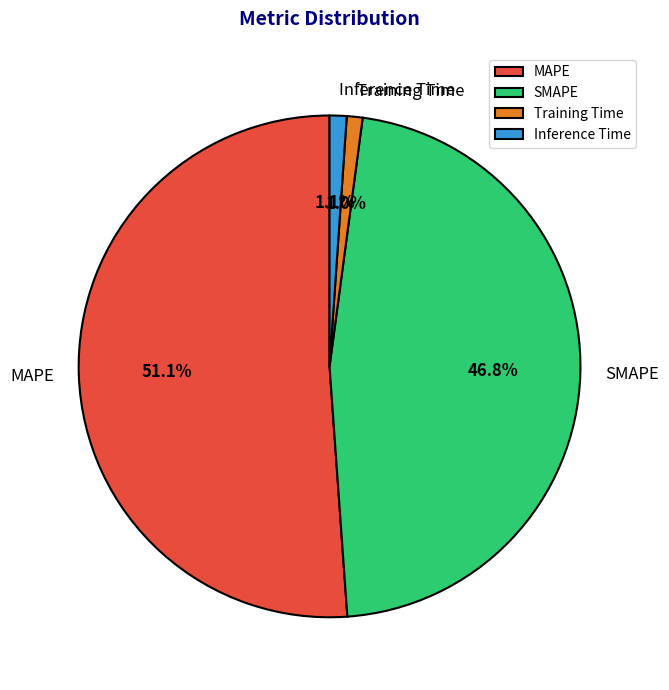

To the nearest percent, what is the difference between the largest and smallest slice percentages?

50%